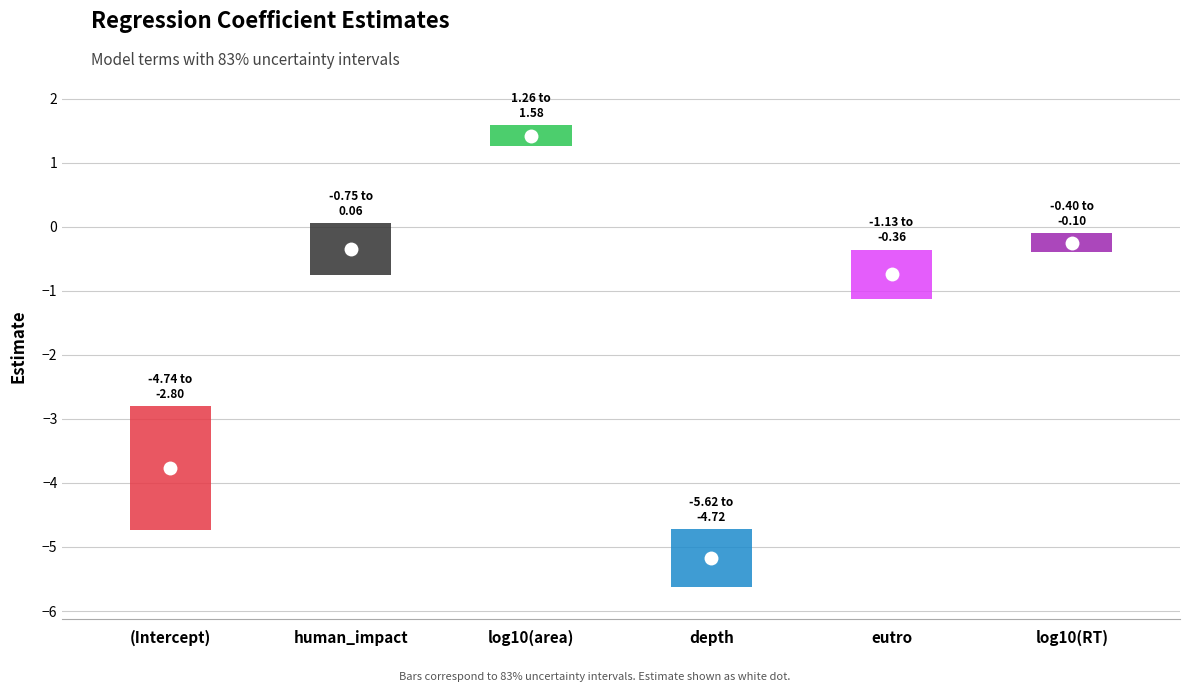

What is the value of the 3rd point from the left?

1.4